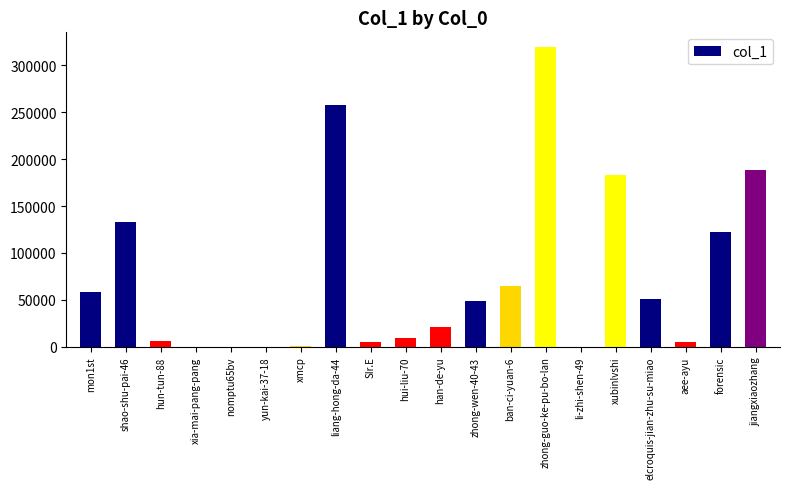

The chart shows a value of 122689 at forensic. True or false?

True